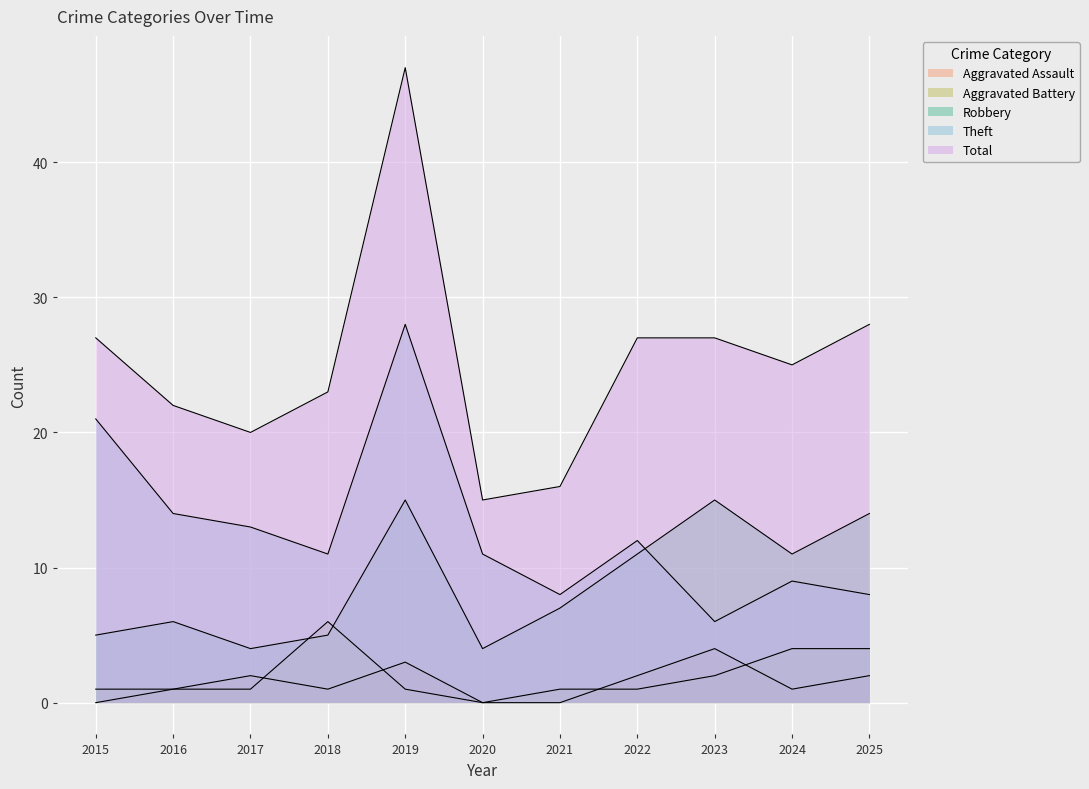

Which category has the highest value in the Aggravated Assault series?

2023